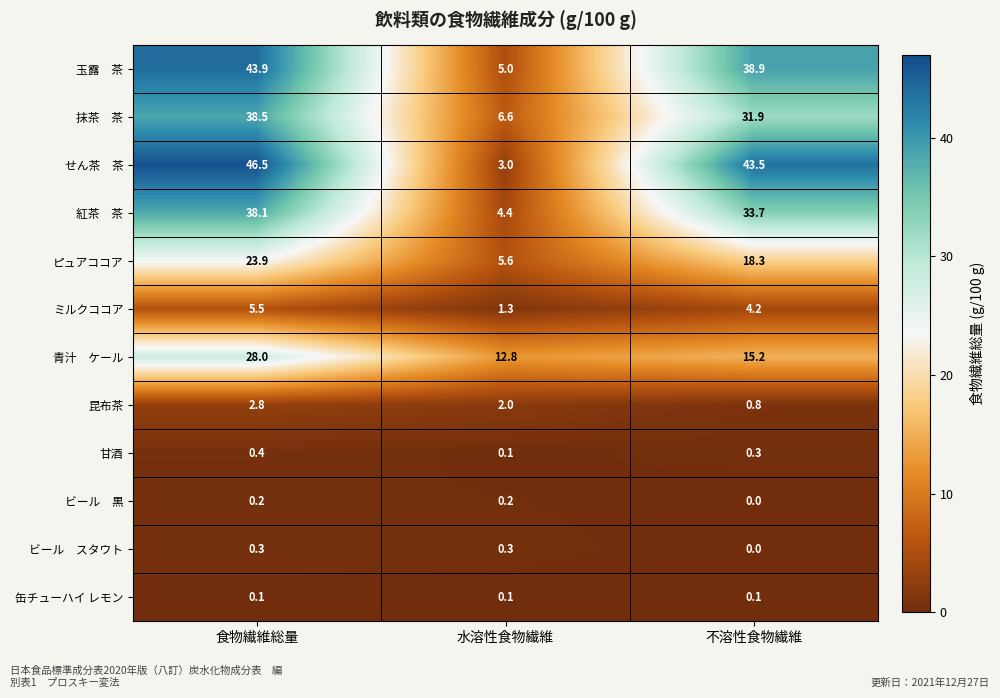

What is the difference between the highest and lowest values at 不溶性食物繊維?

43.5